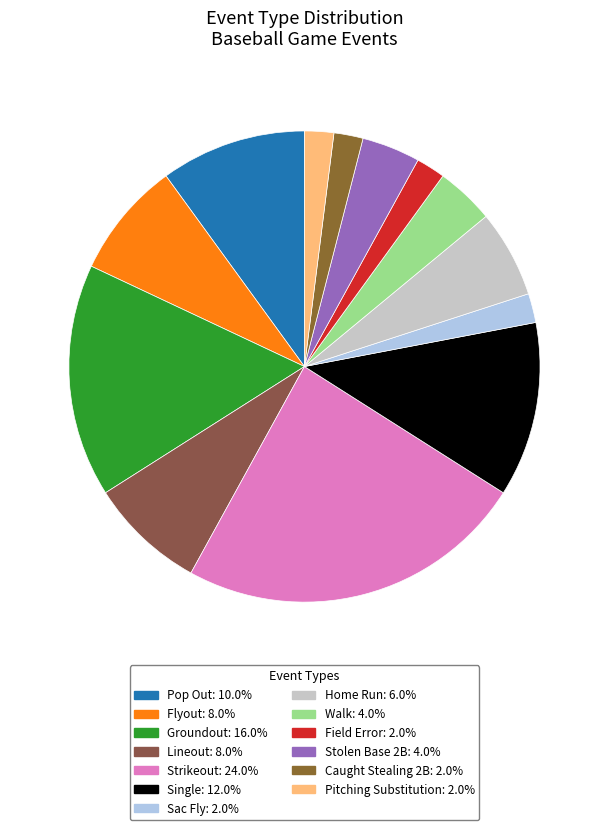

Is Lineout the majority of the pie?

No